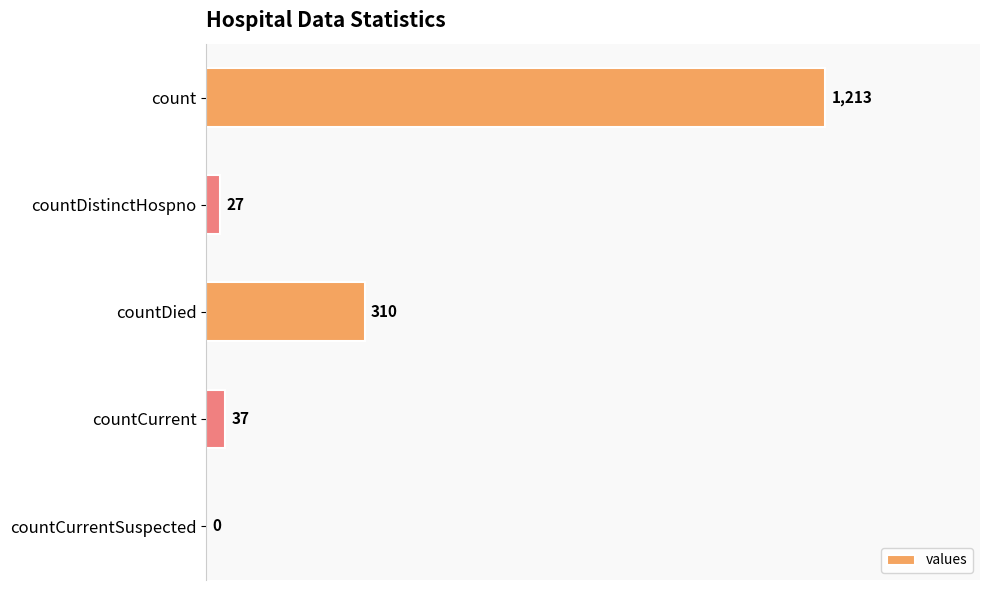

Are the bars grouped side by side (vs. stacked)?

No